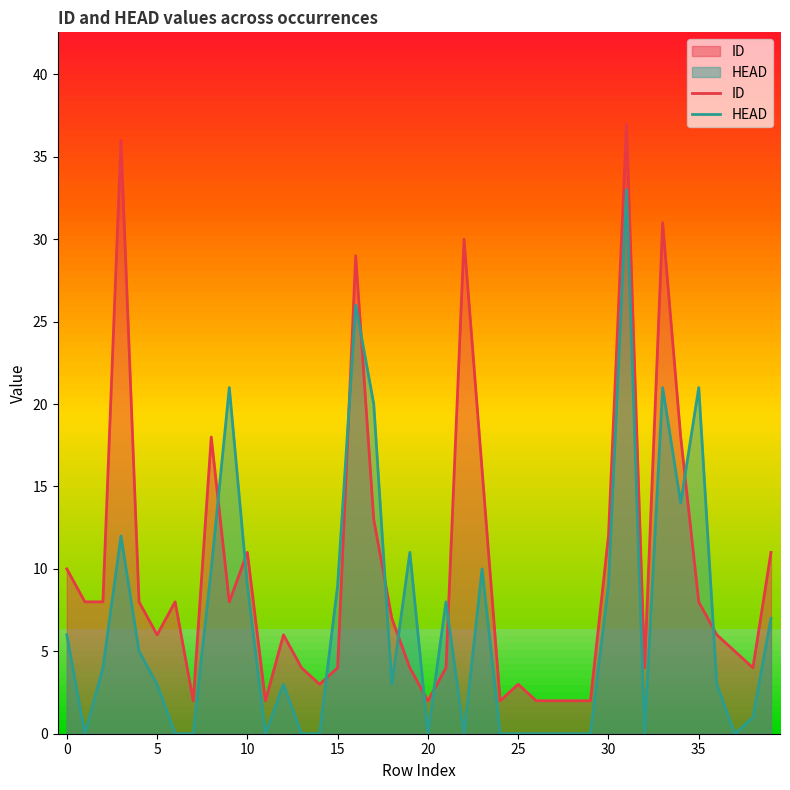

Rank the series by their maximum value, from highest to lowest.

ID, HEAD